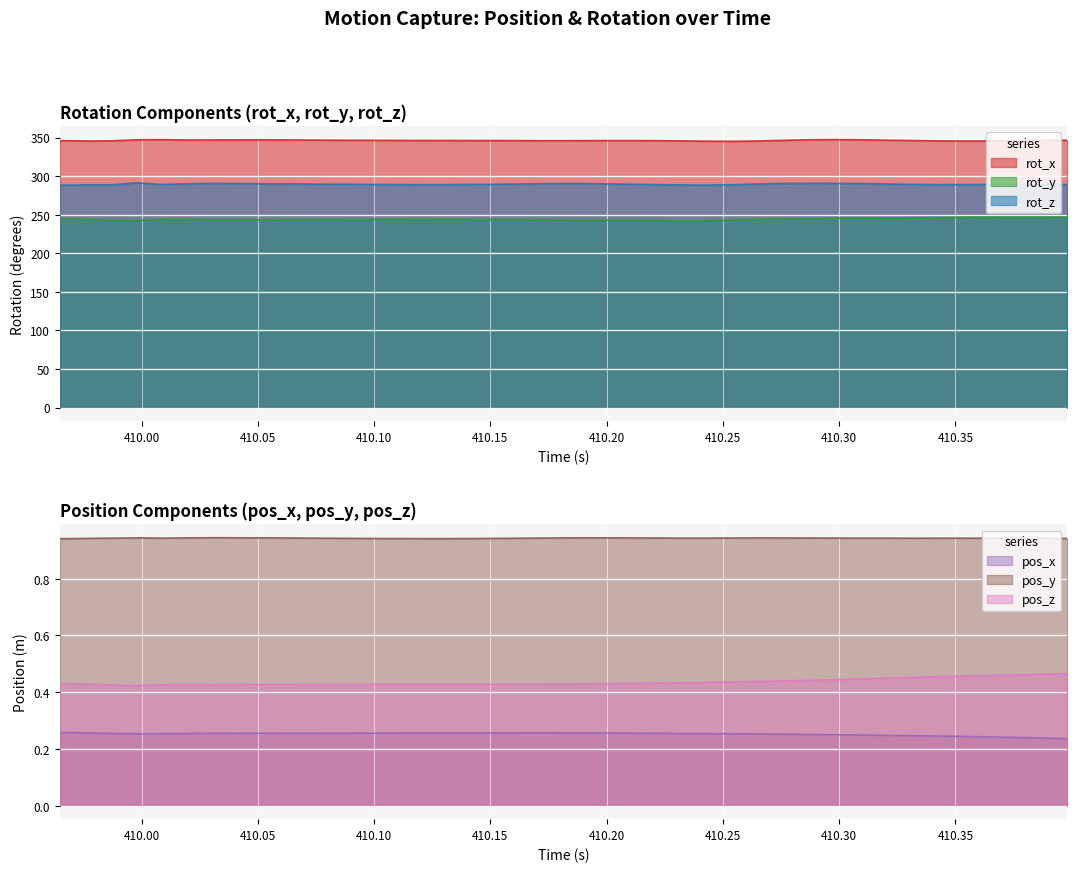

True or false: pos_y and pos_z cross at least once.

False